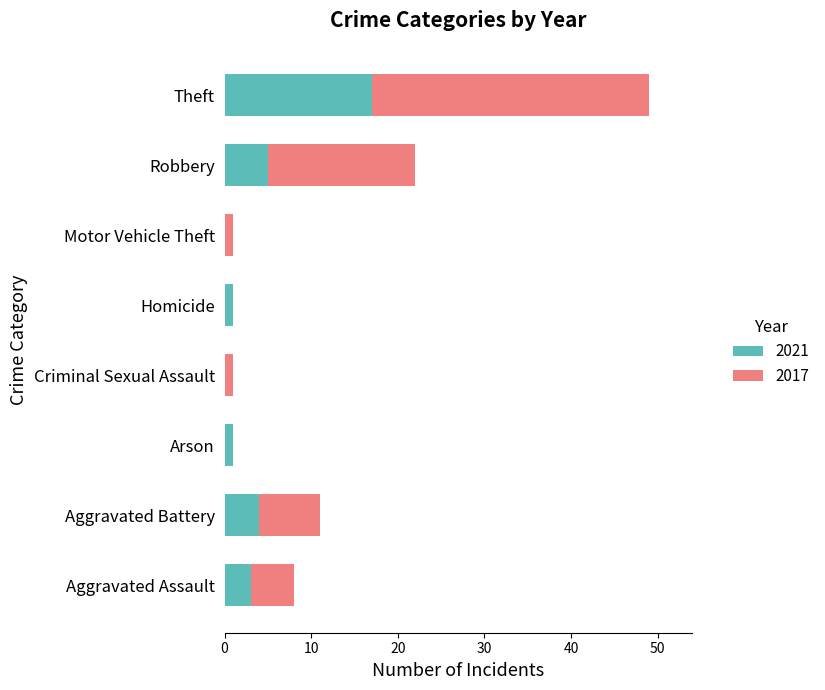

At which category is the sum across all series the highest?

Theft